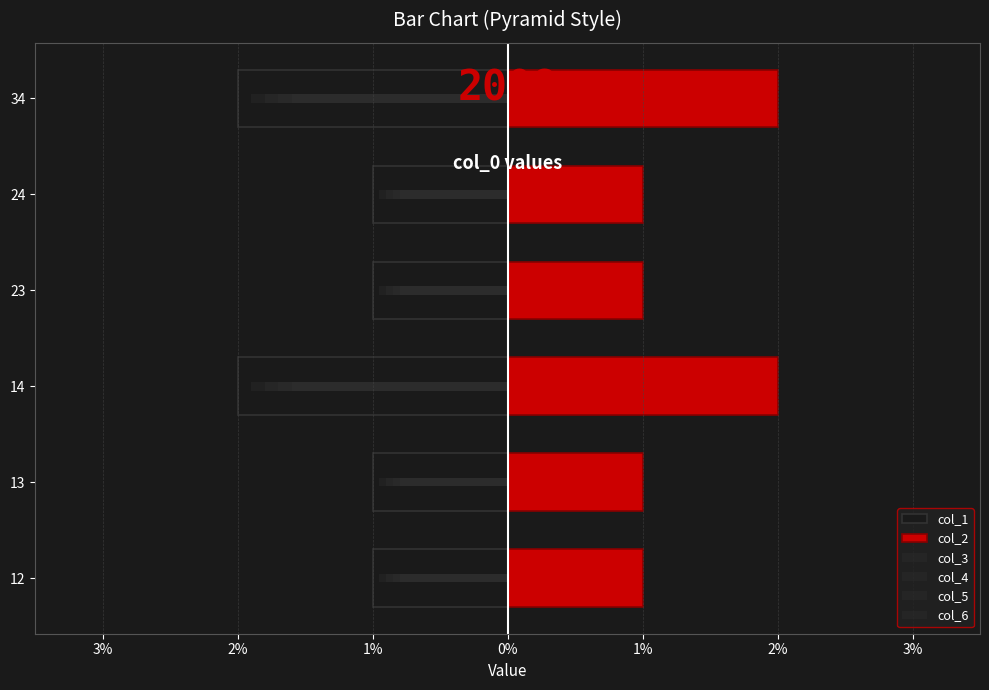

Reading left to right, extract all data points from this chart.

col_1: -1.0	-1.0	-2.0	-1.0	-1.0	-2.0
col_2: 1.0	1.0	2.0	1.0	1.0	2.0
col_3: -0.9	-0.9	-1.9	-0.9	-0.9	-1.9
col_4: -0.9	-0.9	-1.8	-0.9	-0.9	-1.8
col_5: -0.8	-0.8	-1.7	-0.8	-0.8	-1.7
col_6: -0.8	-0.8	-1.6	-0.8	-0.8	-1.6